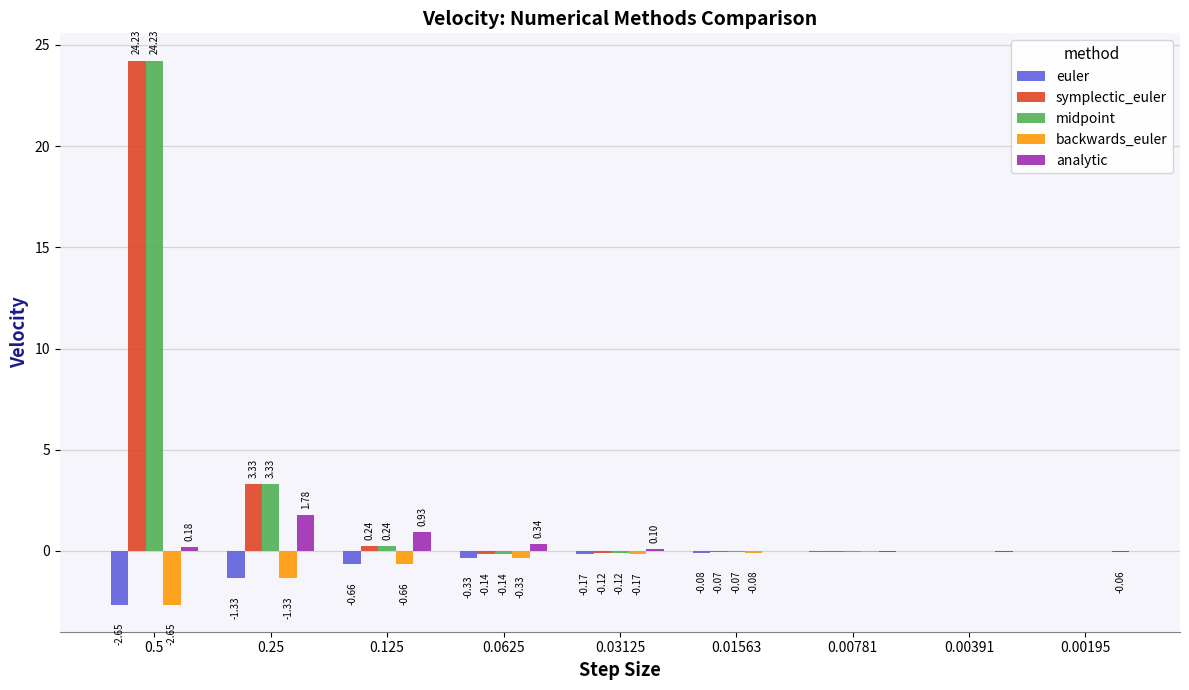

What is the total value across all series at 0.03125?

-0.5